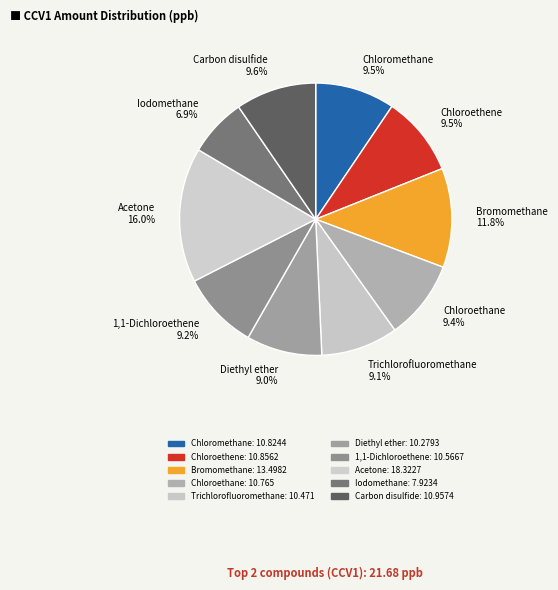

Count the number of slices in the pie.

10